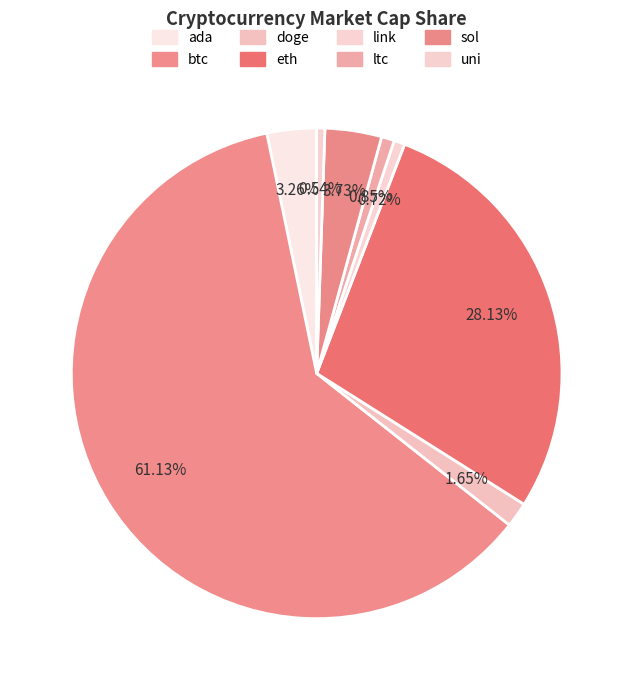

To the nearest percent, what is the combined percentage of ada and uni?

4%